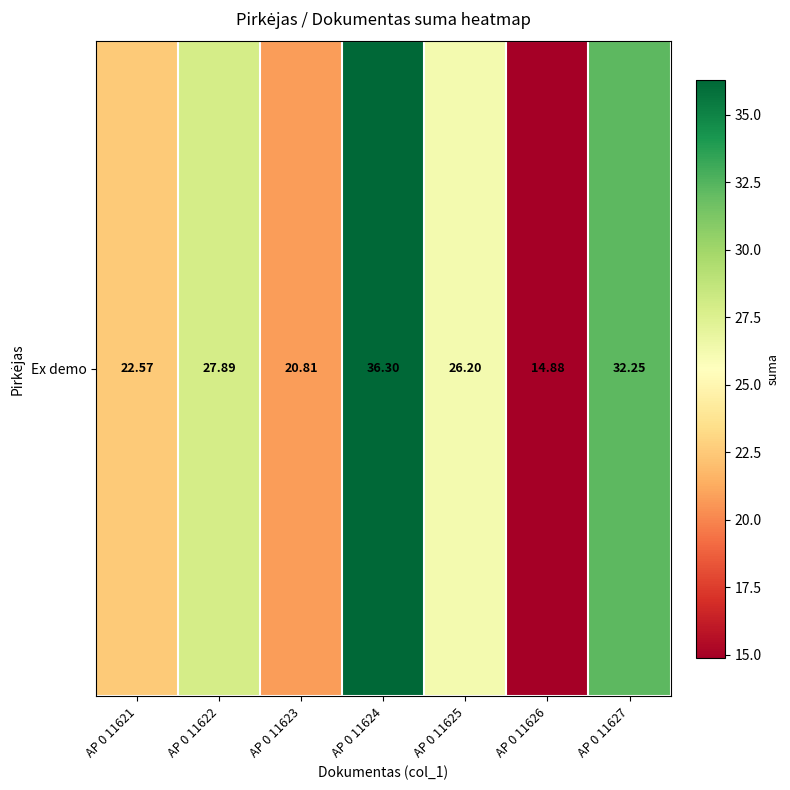

Is it true that the value at AP 0 11627 is 32.2?

True